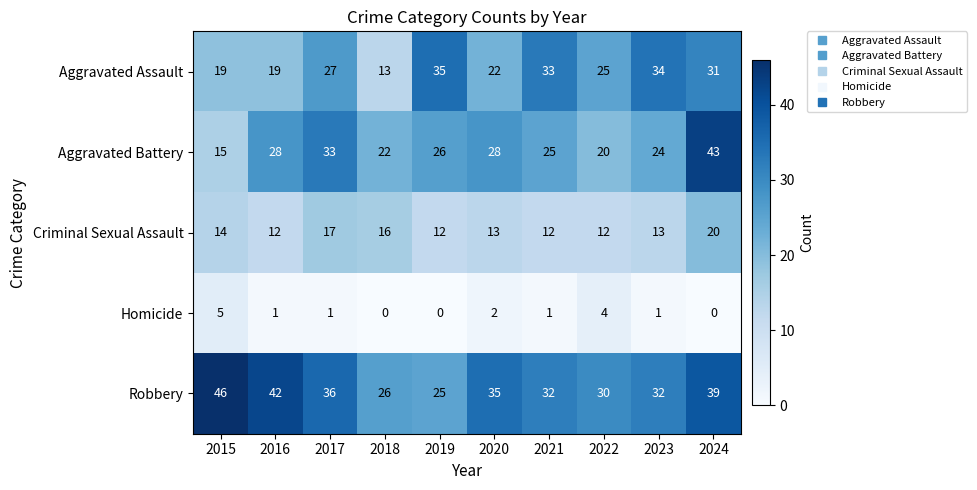

List the series in order of their peak value, lowest first.

Homicide, Criminal Sexual Assault, Aggravated Assault, Aggravated Battery, Robbery